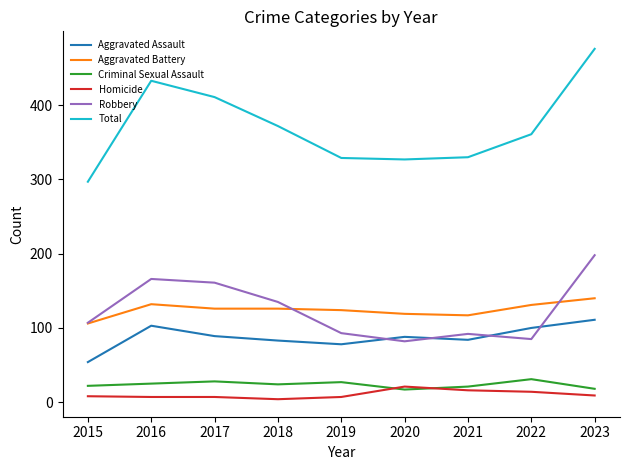

What is the maximum value for Total?

476